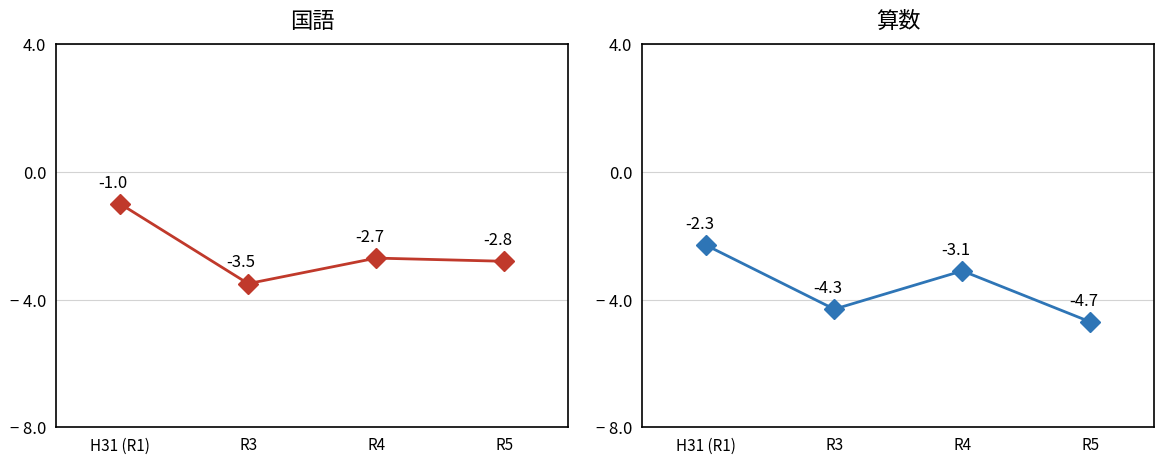

True or false: 国語 and 算数 cross at least once.

False